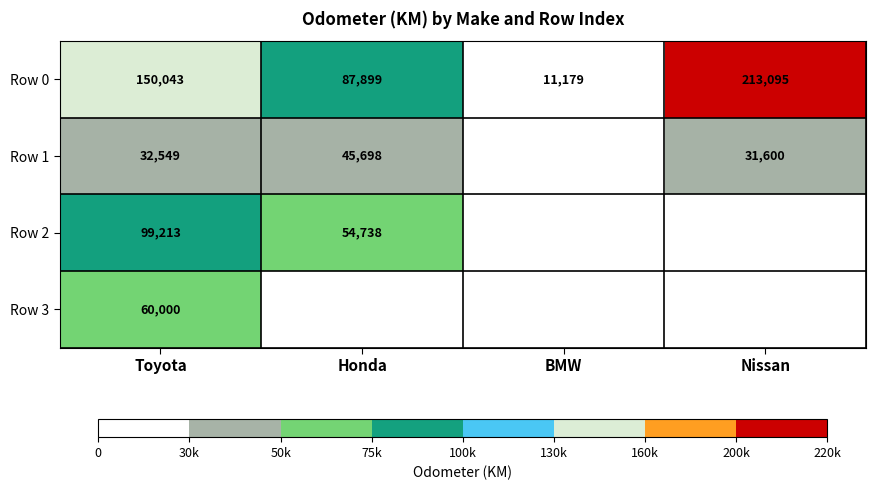

The value of Row 1 at Nissan is 47779. True or false?

False